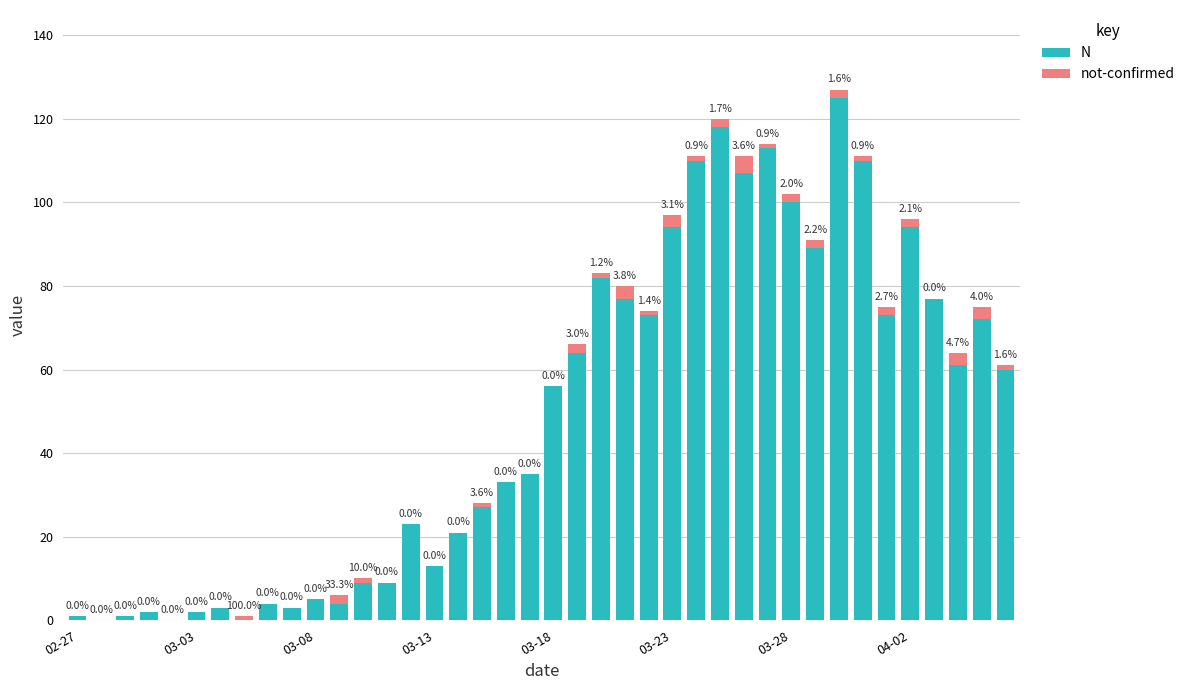

Rank the series by their maximum value, from highest to lowest.

N, not-confirmed